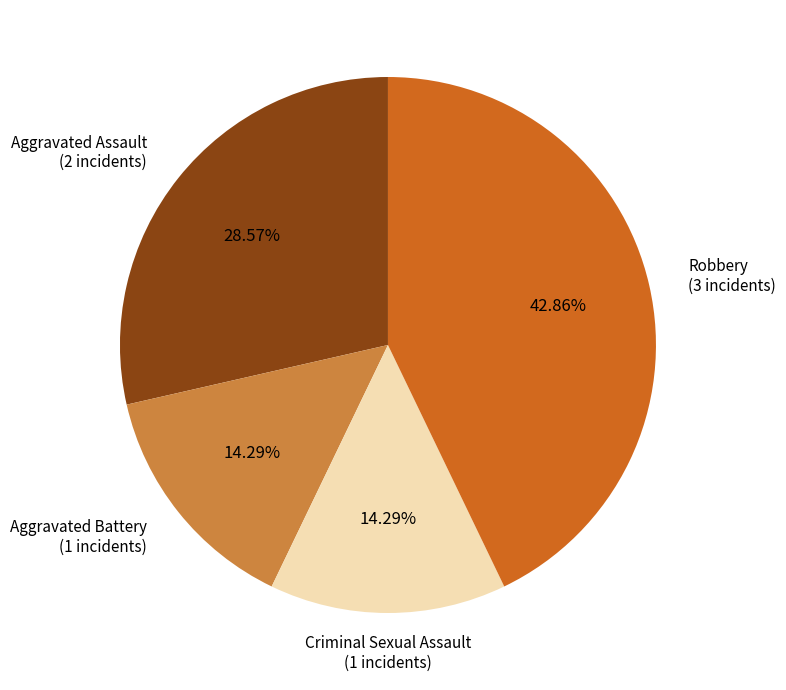

How many slices are in this pie chart?

4